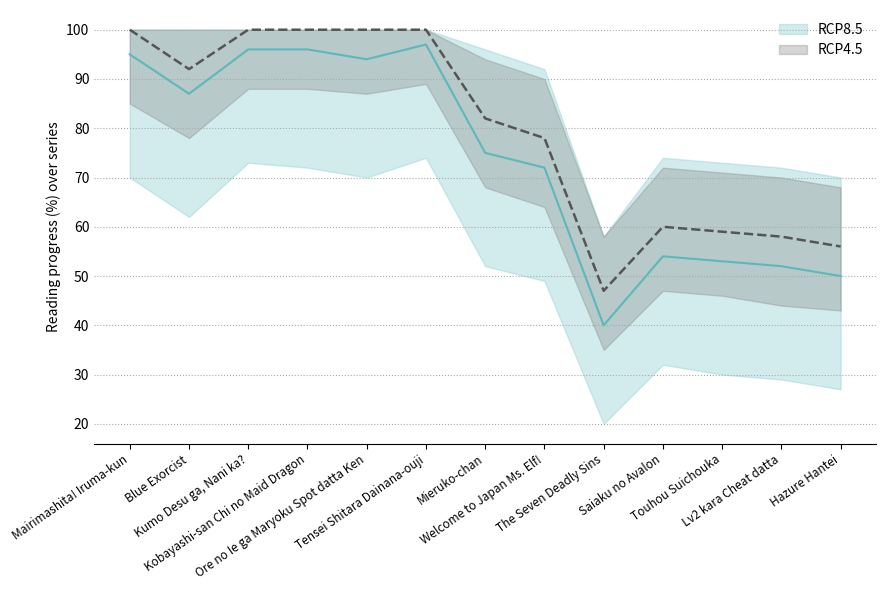

Rank the series by their maximum value, from highest to lowest.

RCP4.5, RCP8.5